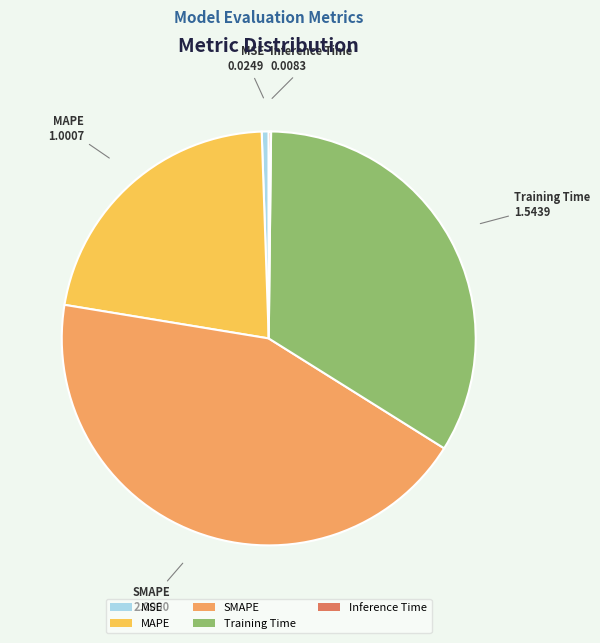

The MAPE slice represents 35% of the pie. True or false?

False